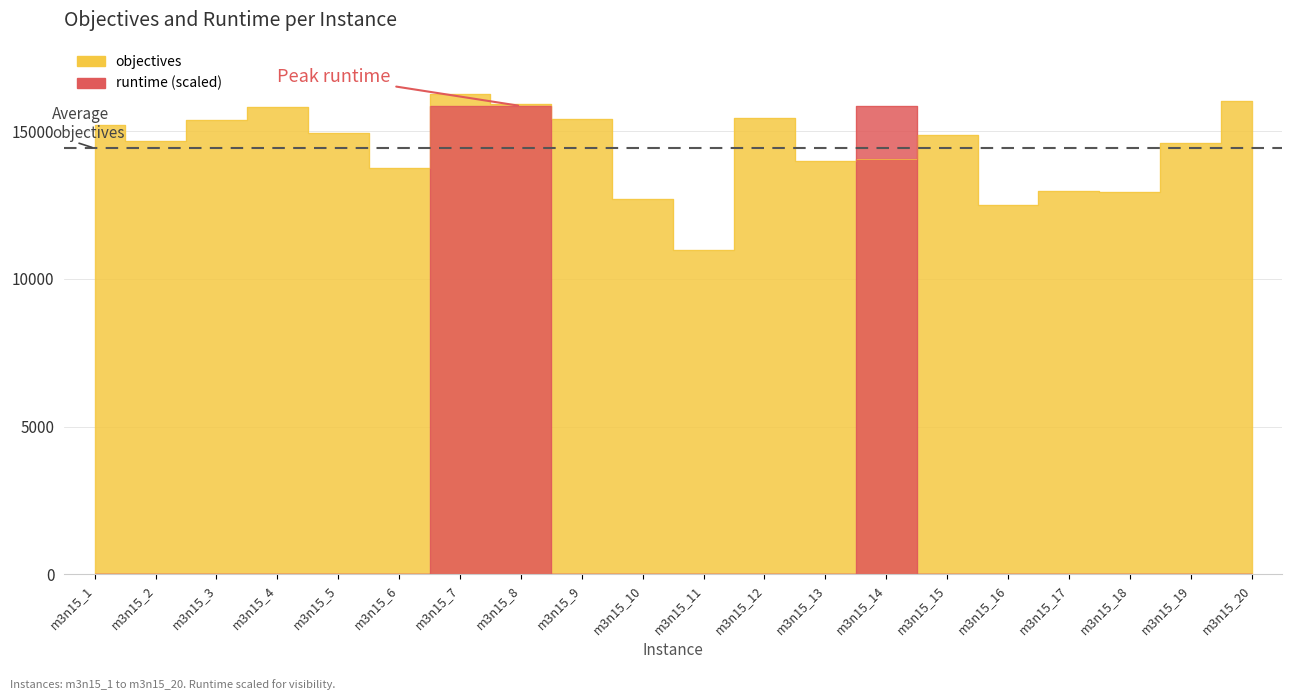

Which series ends up on top after the final intersection of objectives and runtime?

objectives